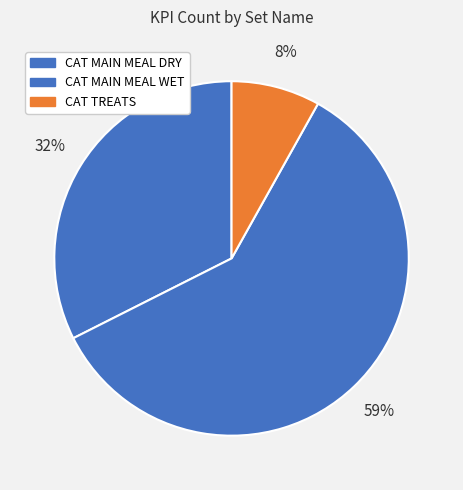

Count the number of slices in the pie.

3